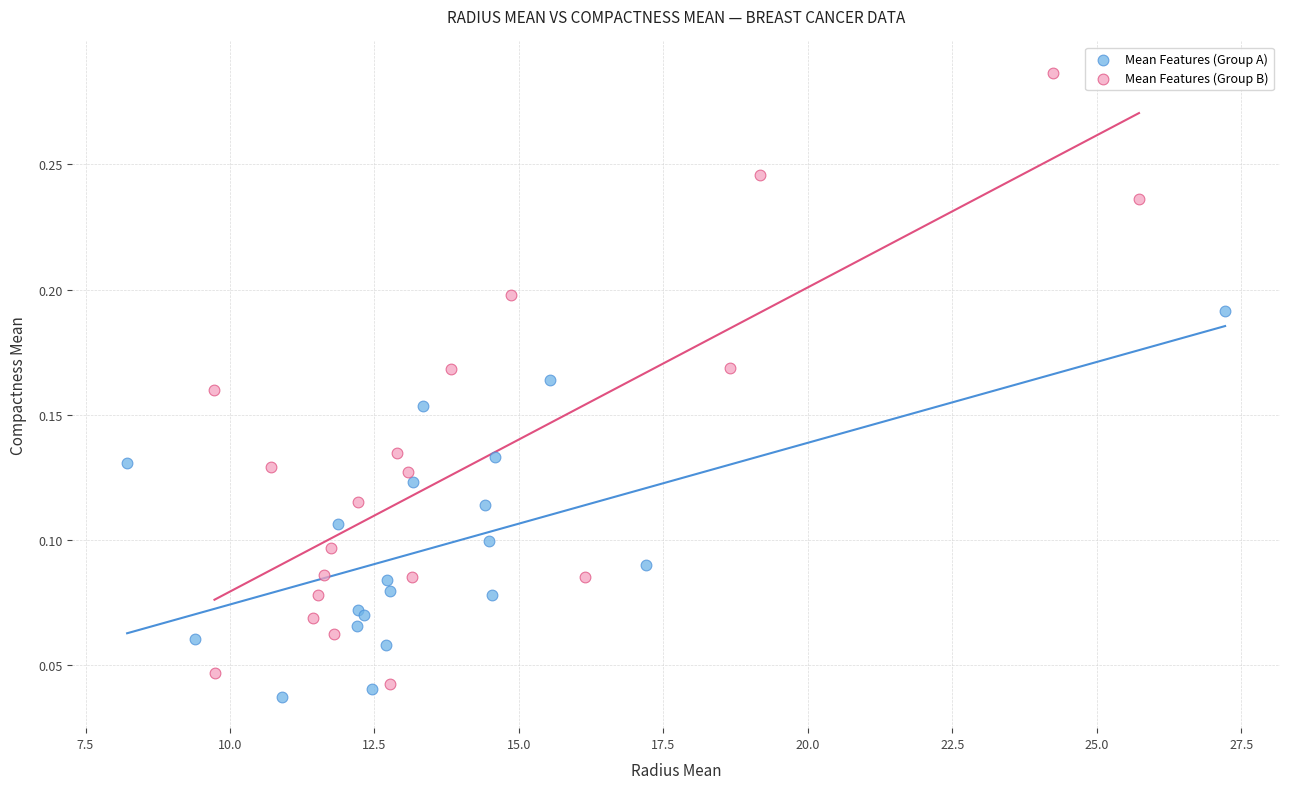

What are all the series names shown in the legend?

Mean Features (Group A), Mean Features (Group B)